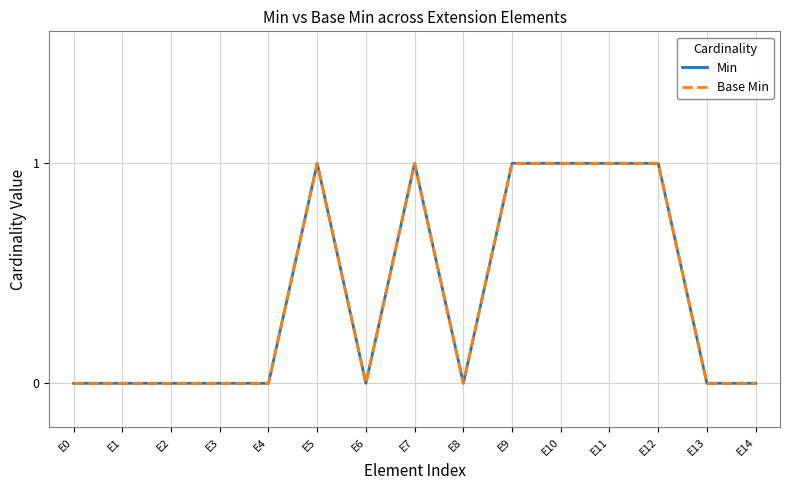

Is the value of Base Min at E6 greater than the value of Min at E0?

No